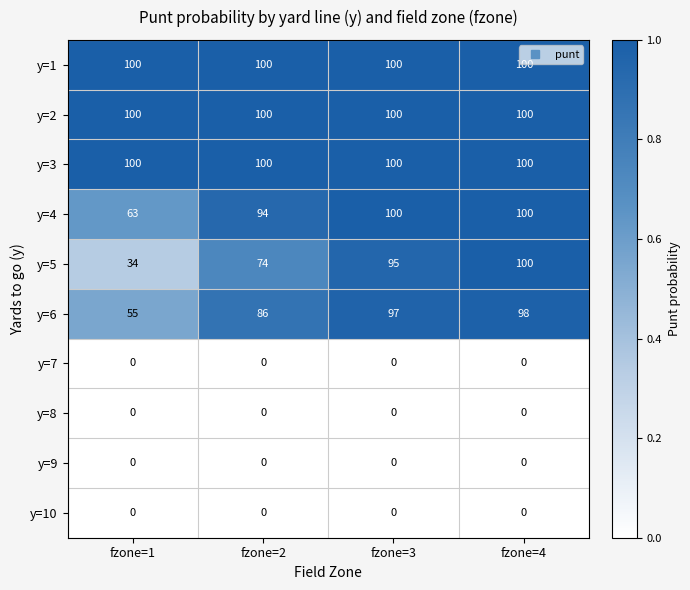

At which category is the sum across all series the highest?

fzone=4